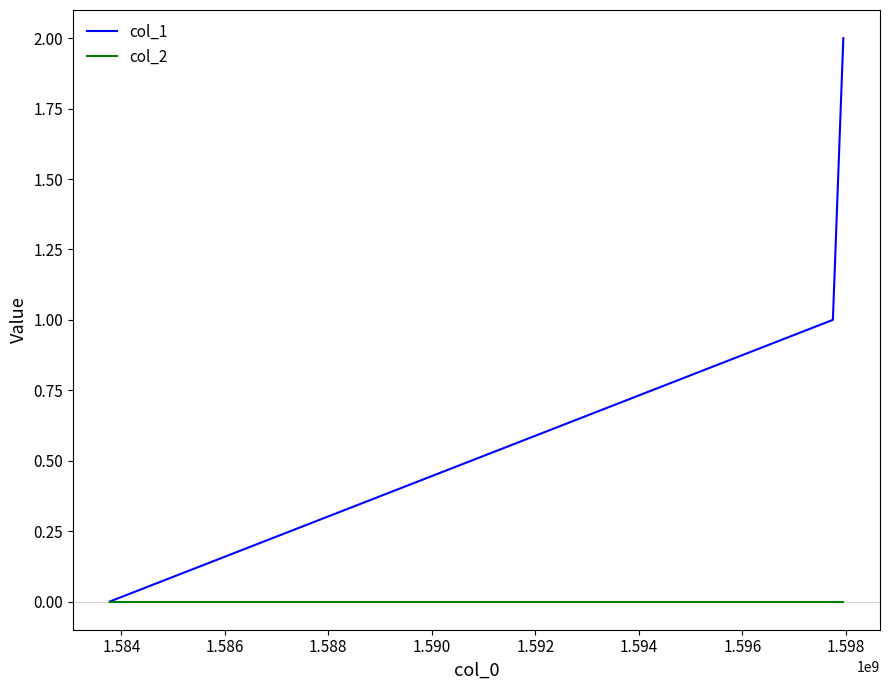

Which series has the largest total across all categories?

col_1